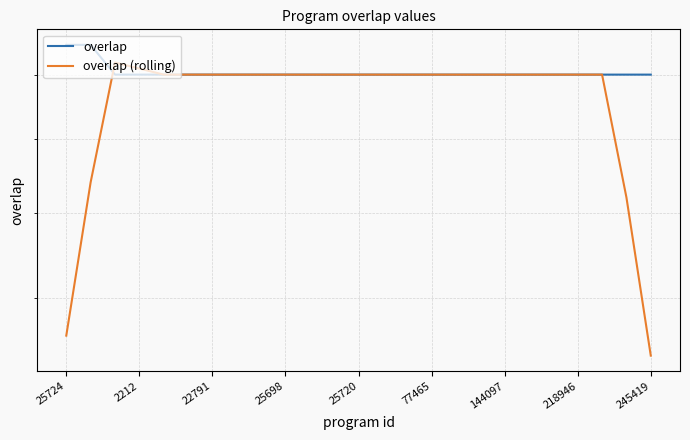

Which has a higher value, 144097 or 245419?

144097